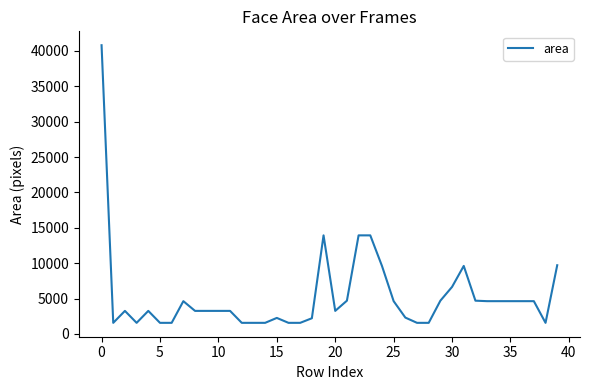

What is the smallest value displayed?

1560